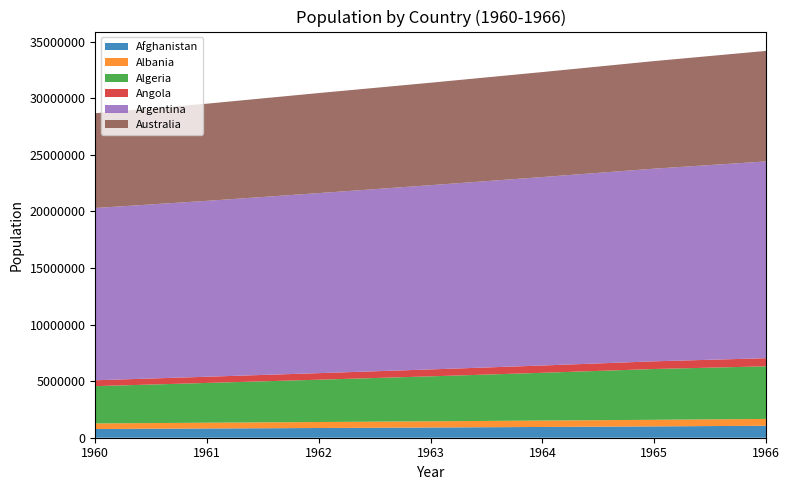

Reading left to right, transcribe all the data shown in this chart.

Afghanistan: 1960=769308.0	1961=814923.0	1962=858521.7	1963=903913.9	1964=951225.9	1965=1000582.3	1966=1058743.5
Albania: 1960=494443.0	1961=511802.8	1962=529438.9	1963=547376.7	1964=565571.8	1965=583982.9	1966=602512.2
Algeria: 1960=3293999.0	1961=3515147.5	1962=3739963.0	1963=3973289.1	1964=4220987.0	1965=4488175.6	1966=4649105.2
Angola: 1960=521205.0	1961=548265.0	1962=579695.4	1963=612086.7	1964=645261.6	1965=679109.1	1966=717833.4
Argentina: 1960=15224096.0	1961=15545222.6	1962=15912120.0	1963=16282345.3	1964=16654412.5	1965=17027711.8	1966=17389812.1
Australia: 1960=8375329.0	1961=8587694.6	1962=8841890.6	1963=9055934.7	1964=9279084.6	1965=9507271.8	1966=9768314.9